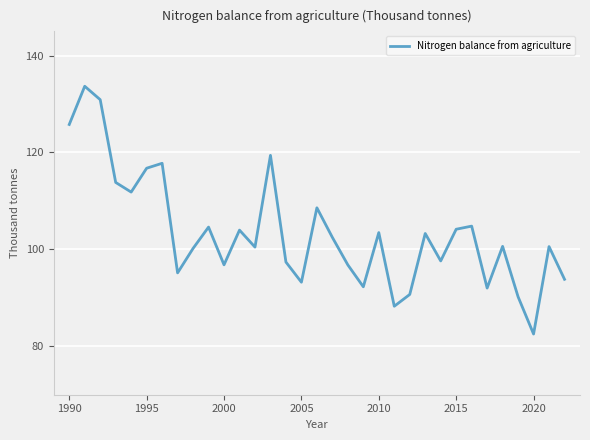

What is the minimum value shown in the chart?

82.5